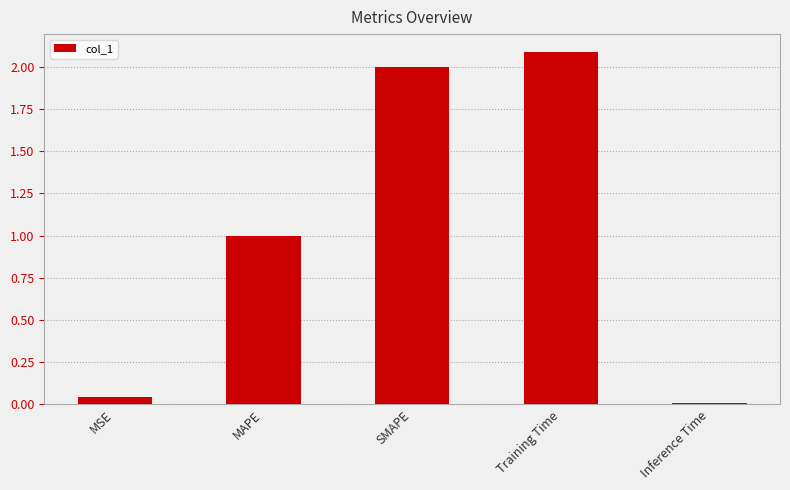

What is the label of the 5th bar from the right?

MSE